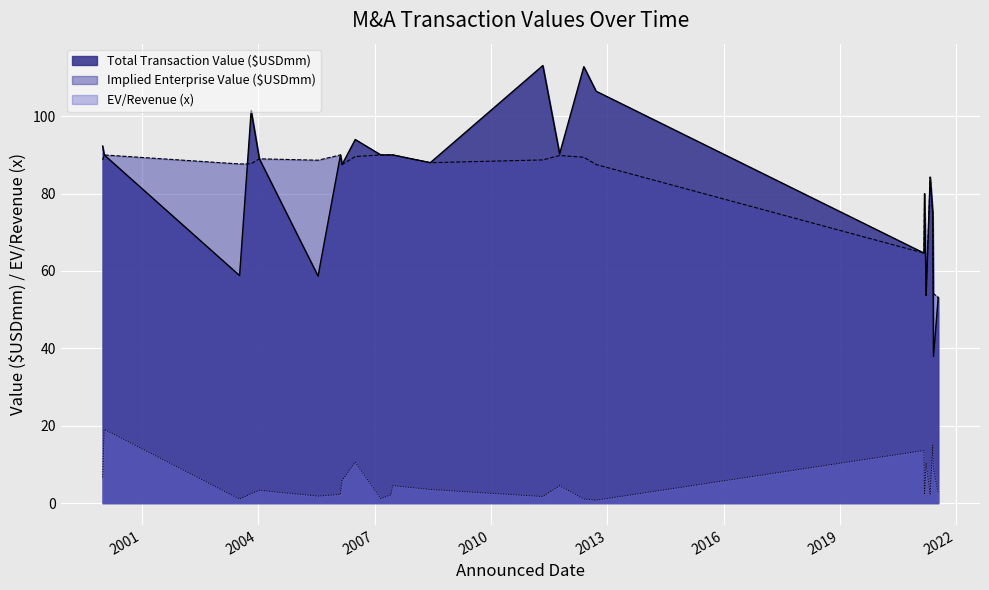

True or false: Implied Enterprise Value ($USDmm) and EV/Revenue (x) intersect in this chart.

False